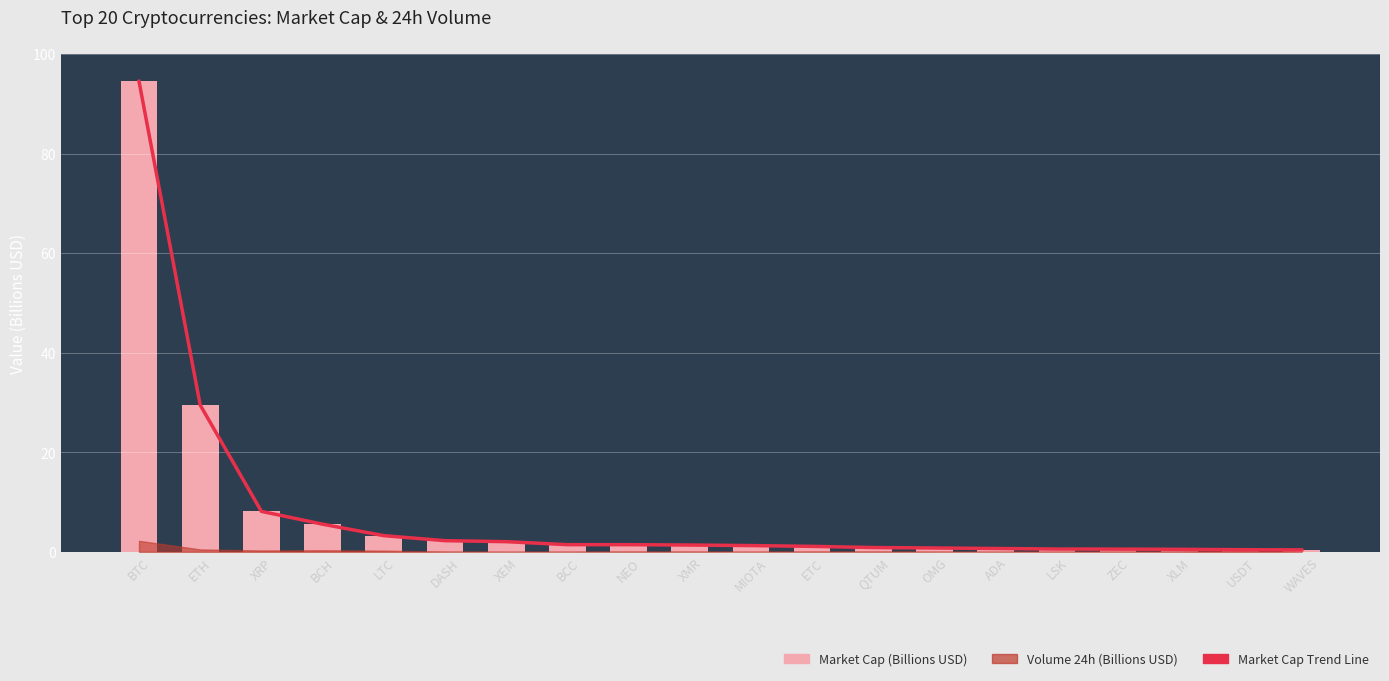

Rank the categories by value from highest to lowest.

BTC, ETH, XRP, BCH, LTC, DASH, XEM, BCC, NEO, XMR, MIOTA, ETC, QTUM, OMG, ADA, LSK, ZEC, XLM, USDT, WAVES